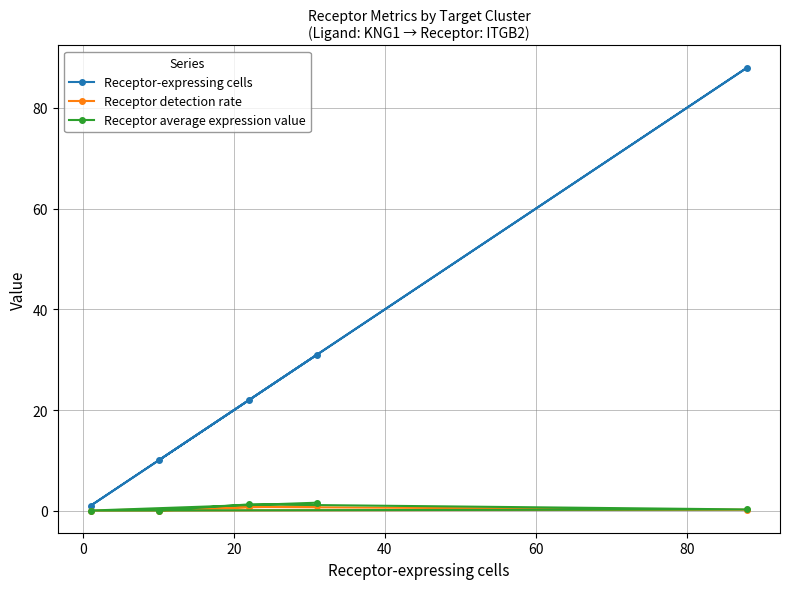

Which series has the largest range (max minus min)?

Receptor-expressing cells